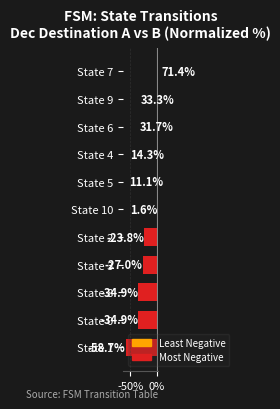

Does the chart contain stacked bars?

No